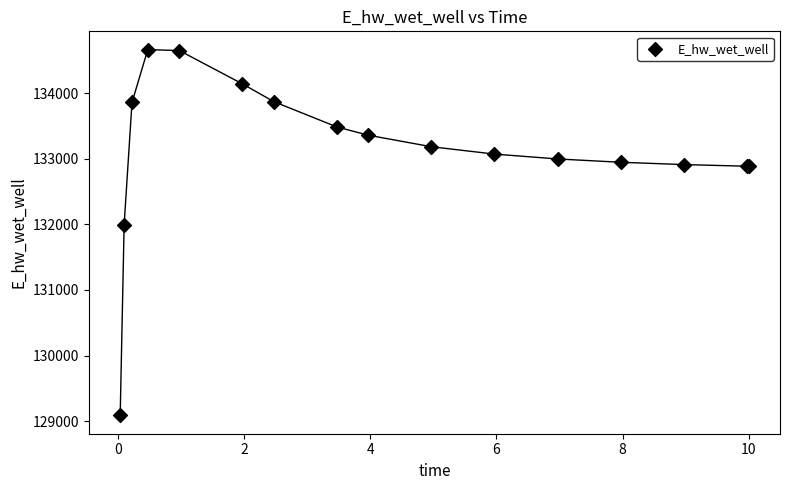

What Y value in the scatter plot is closest to 131876?

131998.3